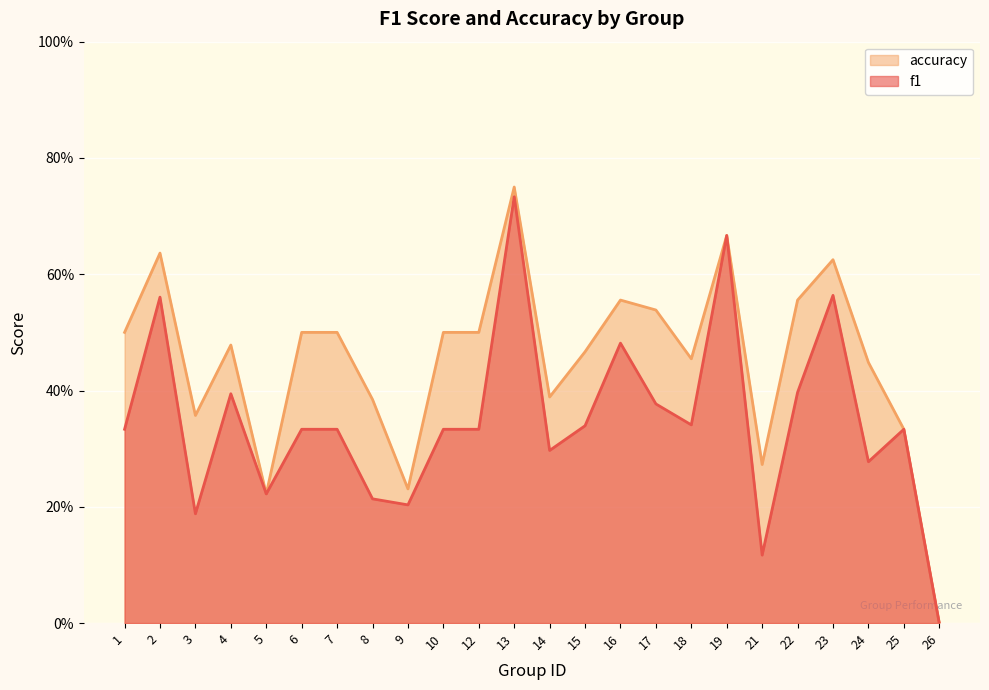

At which category is the sum across all series the highest?

13